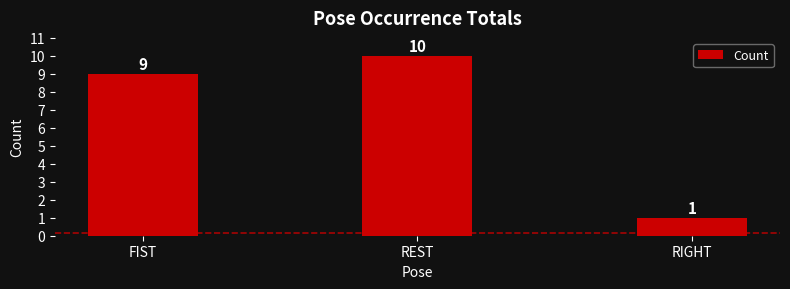

Reading right to left, list all the values displayed in this chart.

RIGHT=1	REST=10	FIST=9